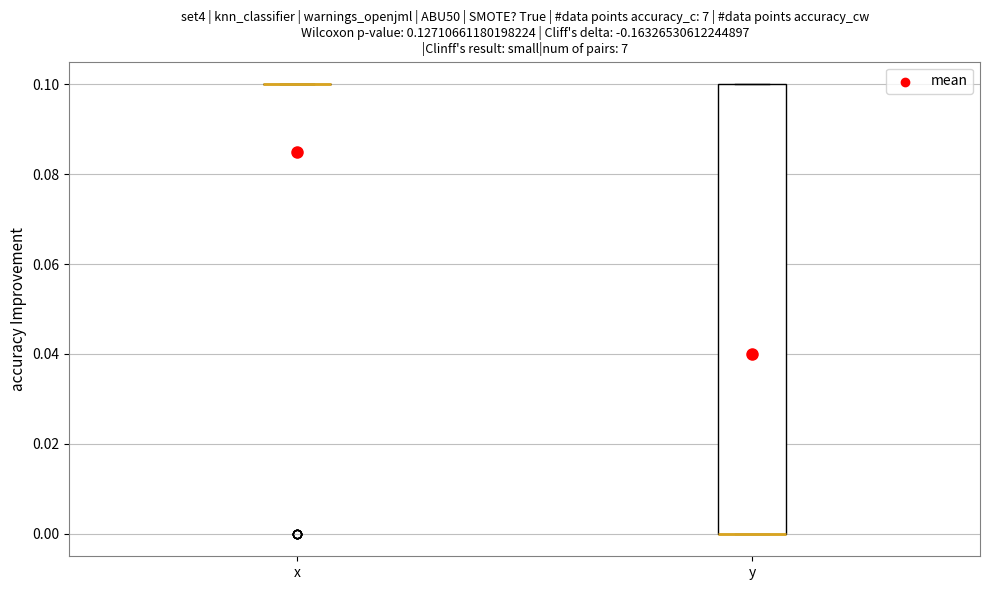

Reading left to right, transcribe this box plot: for each box, give where its median line is, the range the box spans, and where its two whiskers end, as read against the y-axis. The values are not printed on the chart, so give them approximately, as read against the axis.

x: box collapsed to a line at 0.1, whiskers 0.1 to 0.1
y: median 0.0 (drawn on the box's lower edge), box 0.0 to 0.1, whiskers 0.0 to 0.1